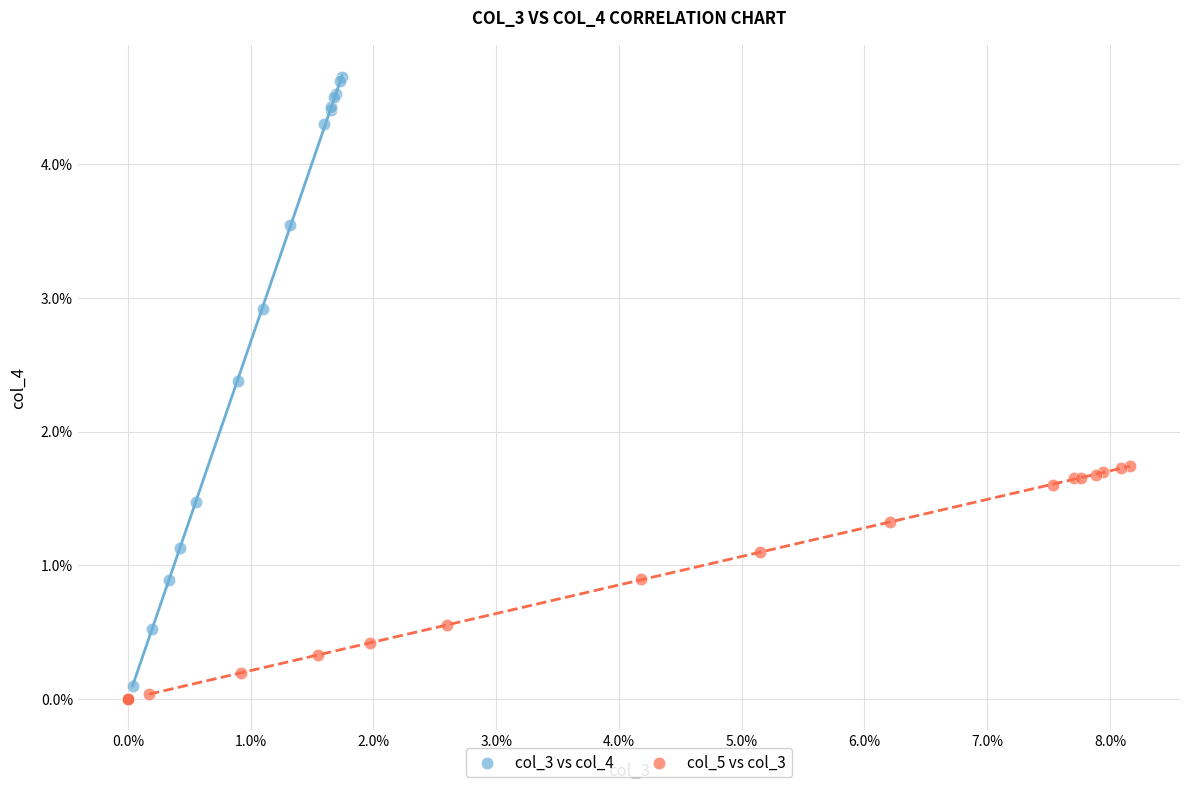

What are all the series names shown in the legend?

col_3 vs col_4, col_5 vs col_3